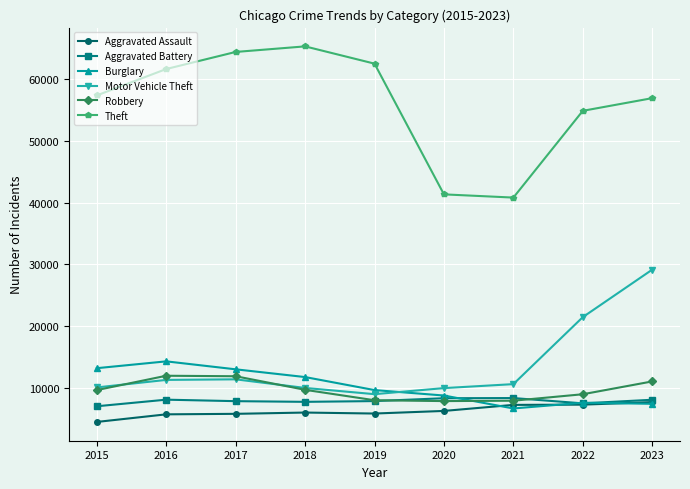

Between 2016 and 2021, which series saw the biggest shift?

Theft